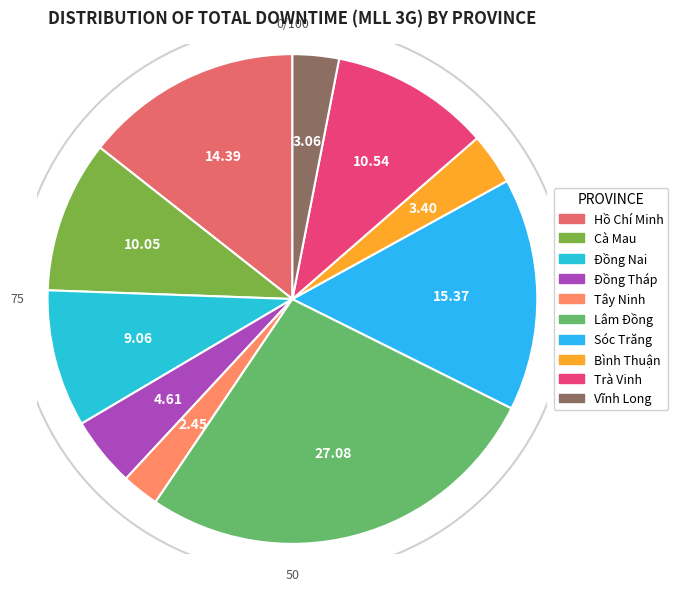

Approximately how many times larger is the value at Trà Vinh compared to Đồng Nai?

1.2